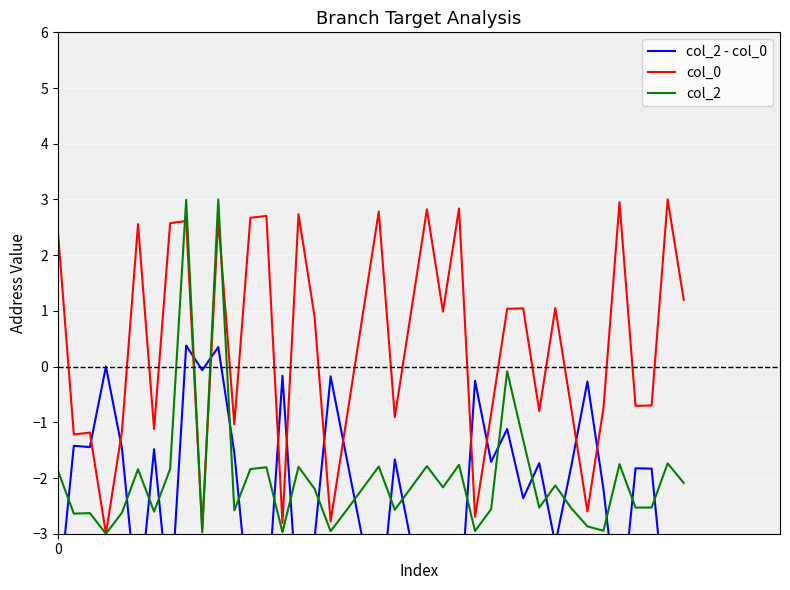

How many values in the col_2 - col_0 series exceed -1?

8